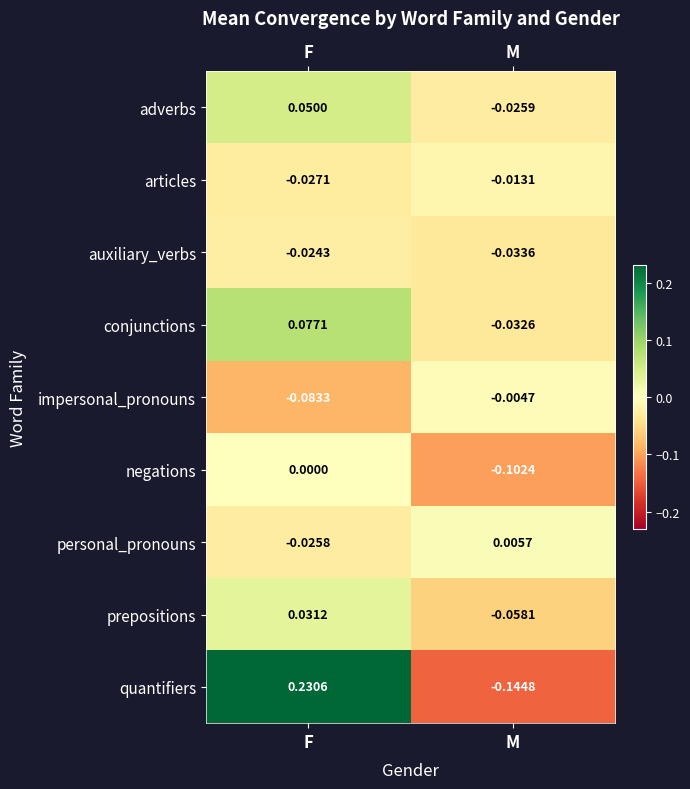

Which series has the largest total across all categories?

quantifiers